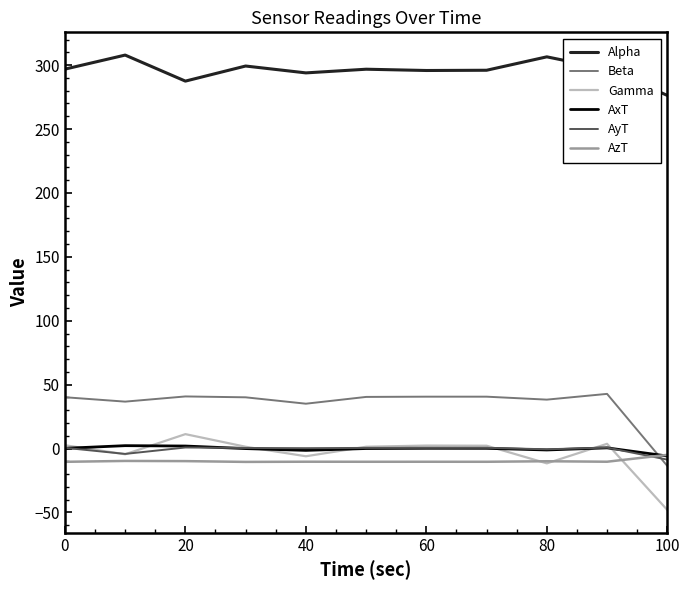

What is the lowest value of the AyT series?

-8.7